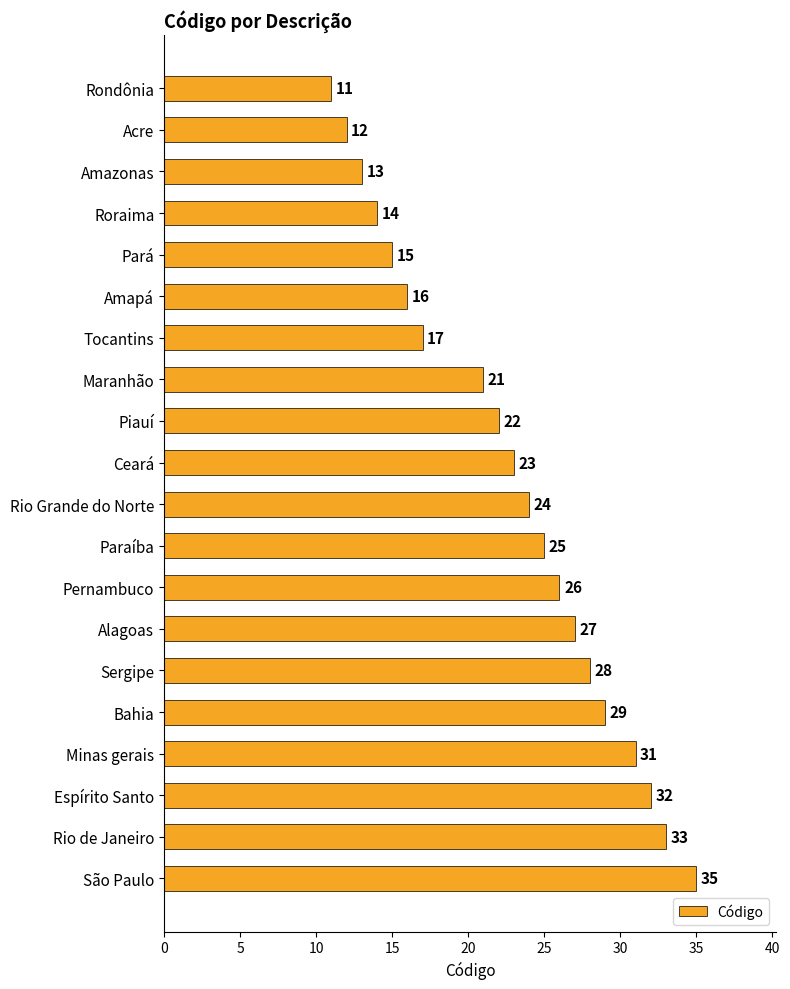

How many series are shown in this chart?

1